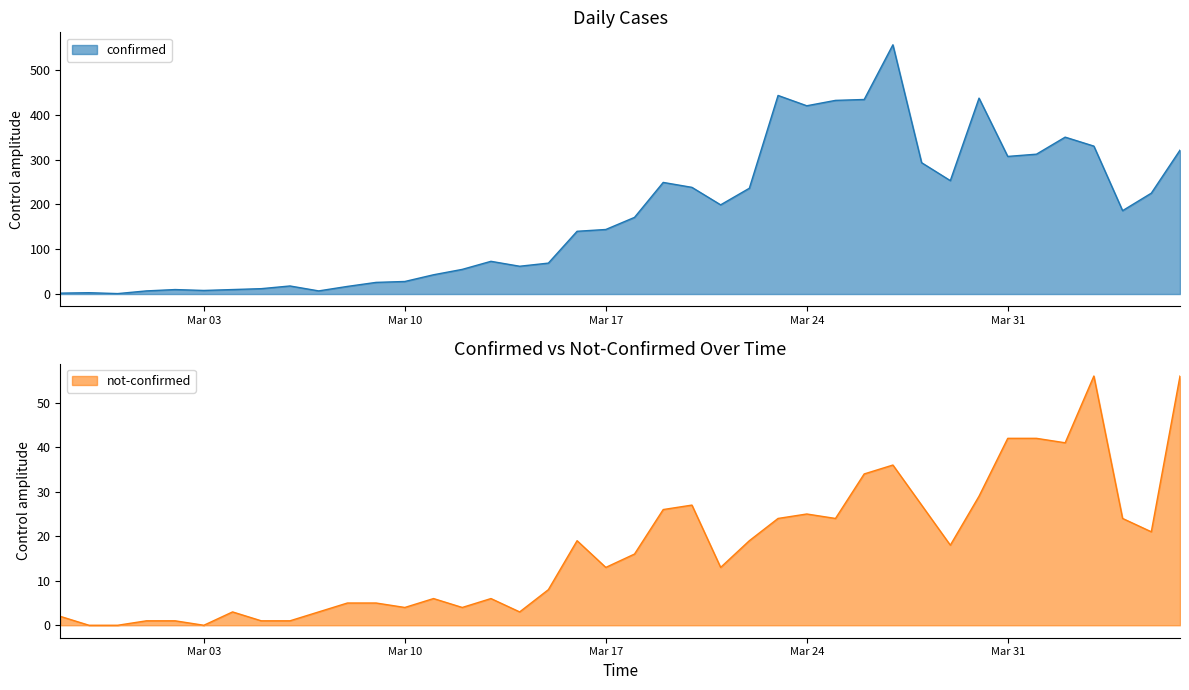

How many data points in confirmed are above 171?

19